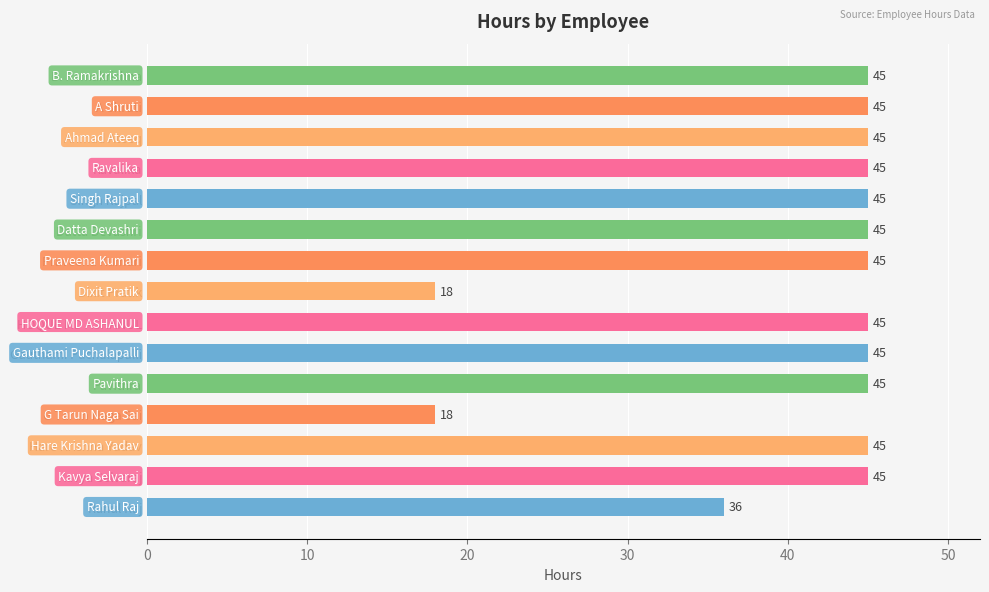

What is the minimum value shown in the chart?

18